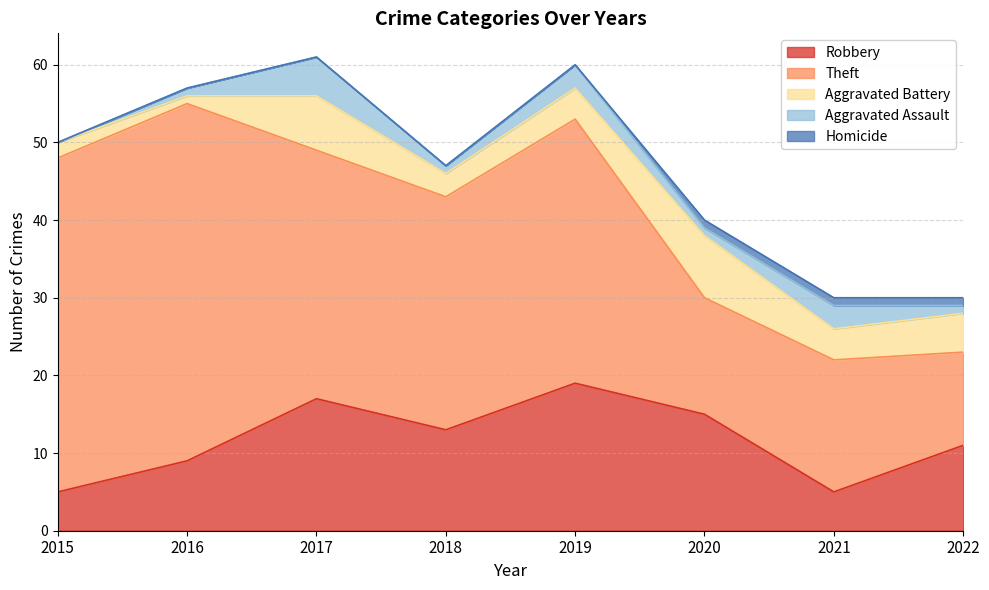

What is the sum of all Aggravated Battery values?

34